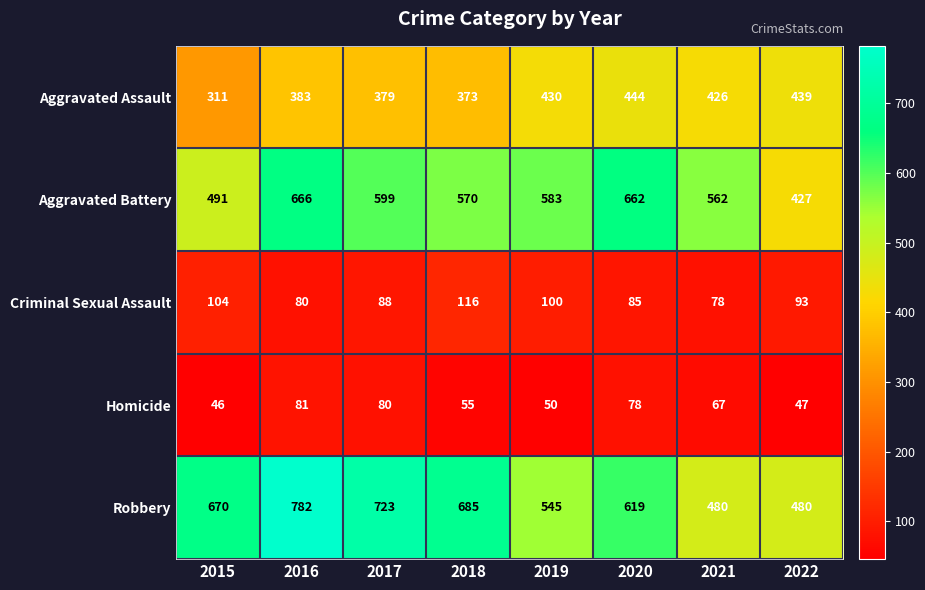

Which series has the largest range (max minus min)?

Robbery